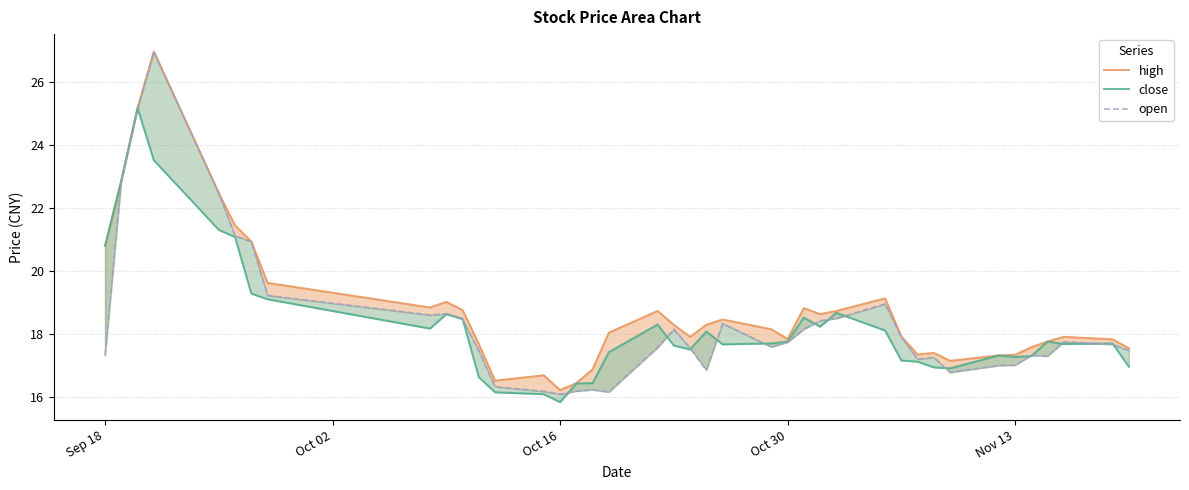

Reading left to right, list all the values displayed in this chart.

high: 20.8	22.9	25.2	27.0	22.5	21.4	20.9	19.6	18.9	19.0	18.8	17.7	16.5	16.7	16.2	16.4	16.9	18.1	18.7	18.3	17.9	18.3	18.5	18.2	17.9	18.8	18.6	18.7	19.1	17.9	17.4	17.4	17.2	17.3	17.4	17.6	17.8	17.9	17.8	17.6
close: 20.8	22.9	25.2	23.5	21.3	21.1	19.3	19.1	18.2	18.6	18.5	16.6	16.2	16.1	15.8	16.4	16.4	17.4	18.3	17.6	17.5	18.1	17.7	17.7	17.8	18.5	18.2	18.7	18.1	17.2	17.1	16.9	16.9	17.3	17.3	17.3	17.8	17.7	17.7	17.0
open: 17.3	22.9	25.2	27.0	22.5	21.1	20.9	19.2	18.6	18.6	18.5	17.5	16.3	16.2	16.1	16.2	16.2	16.2	17.6	18.2	17.6	16.9	18.3	17.6	17.8	18.2	18.4	18.5	19.0	17.9	17.2	17.3	16.8	17.0	17.0	17.3	17.3	17.8	17.7	17.5